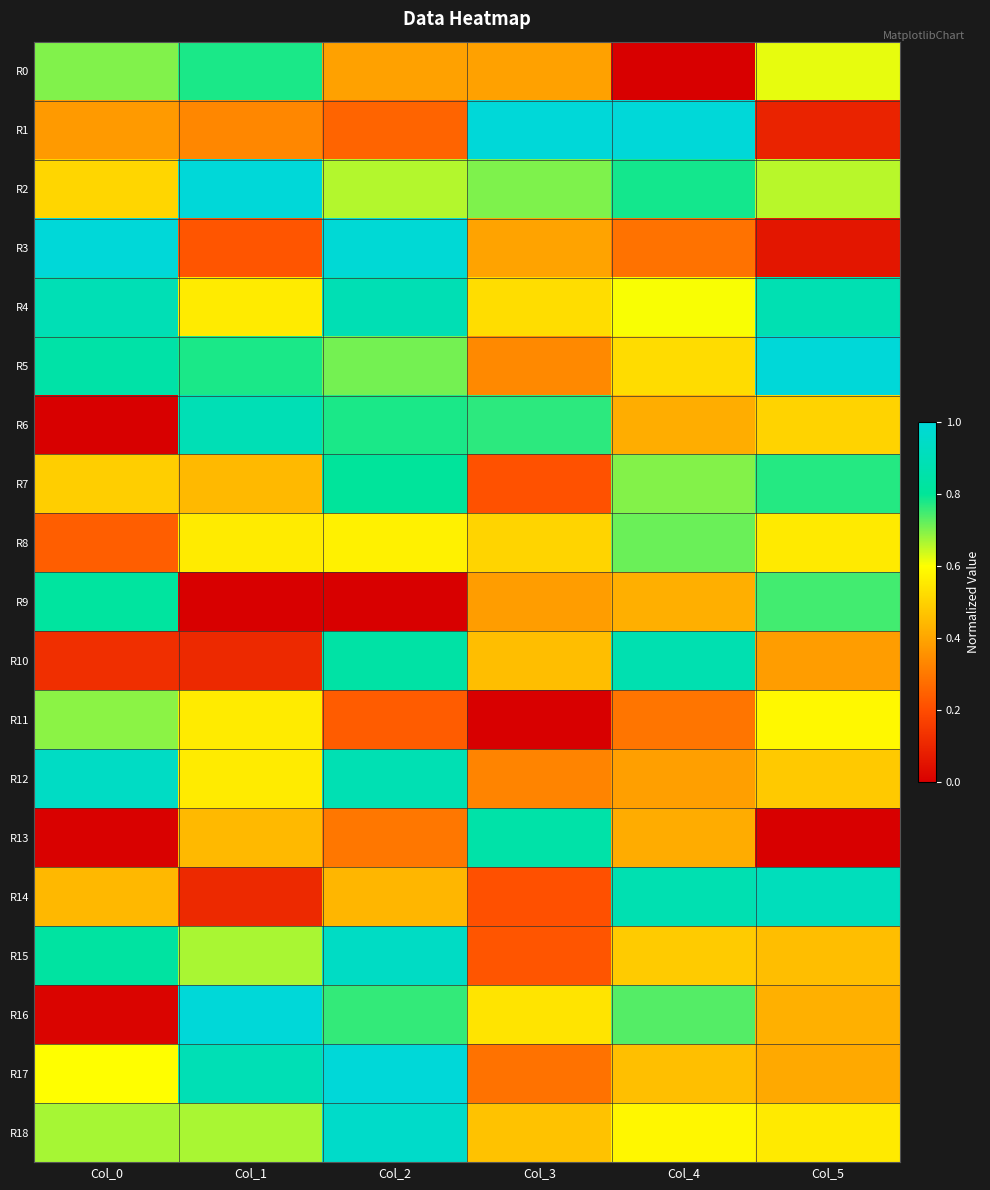

Reading right to left, list all the values displayed in this chart.

R0: Col_5=0.6	Col_4=0.0	Col_3=0.4	Col_2=0.4	Col_1=0.8	Col_0=0.7
R1: Col_5=0.1	Col_4=1.0	Col_3=1.0	Col_2=0.3	Col_1=0.3	Col_0=0.4
R2: Col_5=0.7	Col_4=0.8	Col_3=0.7	Col_2=0.7	Col_1=1.0	Col_0=0.5
R3: Col_5=0.1	Col_4=0.3	Col_3=0.4	Col_2=1.0	Col_1=0.2	Col_0=1.0
R4: Col_5=0.9	Col_4=0.6	Col_3=0.5	Col_2=0.9	Col_1=0.6	Col_0=0.9
R5: Col_5=1.0	Col_4=0.5	Col_3=0.3	Col_2=0.7	Col_1=0.8	Col_0=0.8
R6: Col_5=0.5	Col_4=0.4	Col_3=0.8	Col_2=0.8	Col_1=0.9	Col_0=0.0
R7: Col_5=0.8	Col_4=0.7	Col_3=0.2	Col_2=0.8	Col_1=0.4	Col_0=0.5
R8: Col_5=0.6	Col_4=0.7	Col_3=0.5	Col_2=0.6	Col_1=0.6	Col_0=0.2
R9: Col_5=0.7	Col_4=0.4	Col_3=0.4	Col_2=0.0	Col_1=0.0	Col_0=0.8
R10: Col_5=0.4	Col_4=0.9	Col_3=0.5	Col_2=0.8	Col_1=0.1	Col_0=0.1
R11: Col_5=0.6	Col_4=0.3	Col_3=0.0	Col_2=0.2	Col_1=0.6	Col_0=0.7
R12: Col_5=0.5	Col_4=0.4	Col_3=0.3	Col_2=0.9	Col_1=0.6	Col_0=0.9
R13: Col_5=0.0	Col_4=0.4	Col_3=0.8	Col_2=0.3	Col_1=0.4	Col_0=0.0
R14: Col_5=0.9	Col_4=0.9	Col_3=0.2	Col_2=0.4	Col_1=0.1	Col_0=0.4
R15: Col_5=0.5	Col_4=0.5	Col_3=0.2	Col_2=0.9	Col_1=0.7	Col_0=0.8
R16: Col_5=0.4	Col_4=0.7	Col_3=0.5	Col_2=0.8	Col_1=1.0	Col_0=0.0
R17: Col_5=0.4	Col_4=0.5	Col_3=0.3	Col_2=1.0	Col_1=0.9	Col_0=0.6
R18: Col_5=0.6	Col_4=0.6	Col_3=0.5	Col_2=1.0	Col_1=0.7	Col_0=0.7